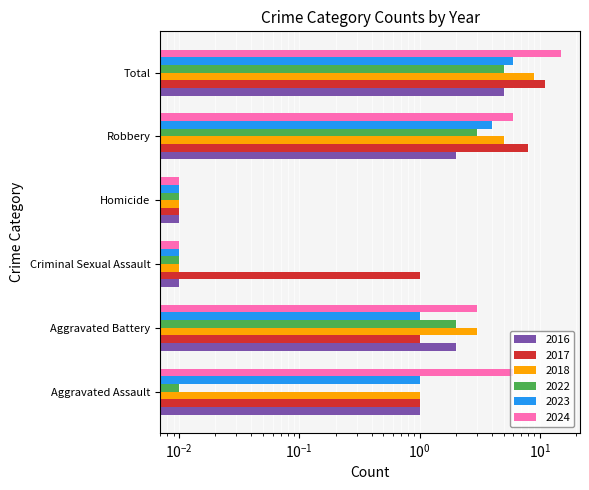

What is the greatest value displayed?

15.0